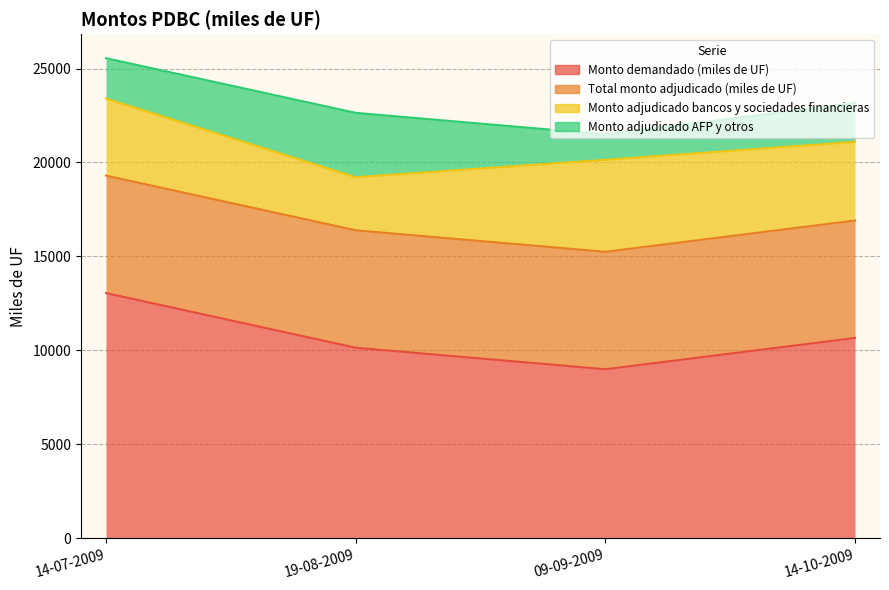

At which label does Monto adjudicado AFP y otros first exceed 2150?

19-08-2009